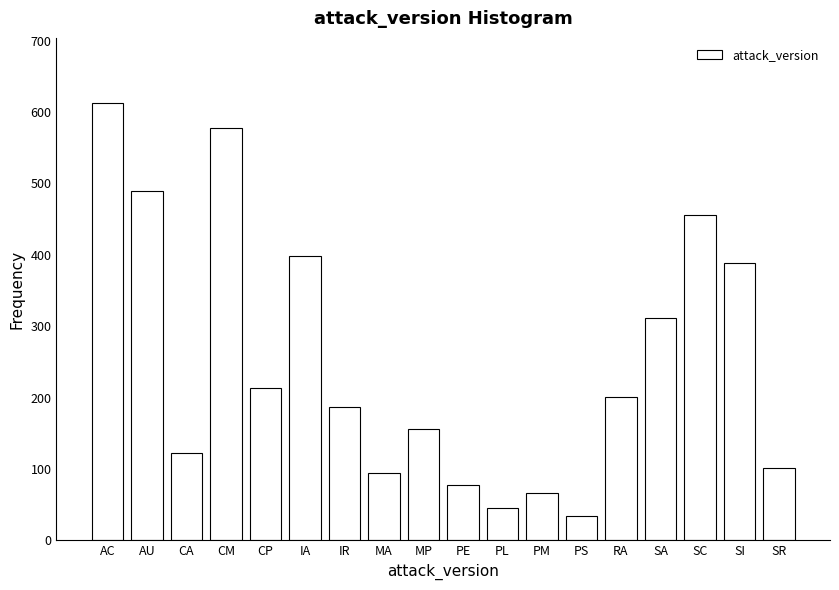

Reading left to right, extract all data points from this chart.

AC=612	AU=489	CA=123	CM=578	CP=213	IA=398	IR=187	MA=94	MP=156	PE=78	PL=45	PM=67	PS=34	RA=201	SA=312	SC=456	SI=389	SR=102